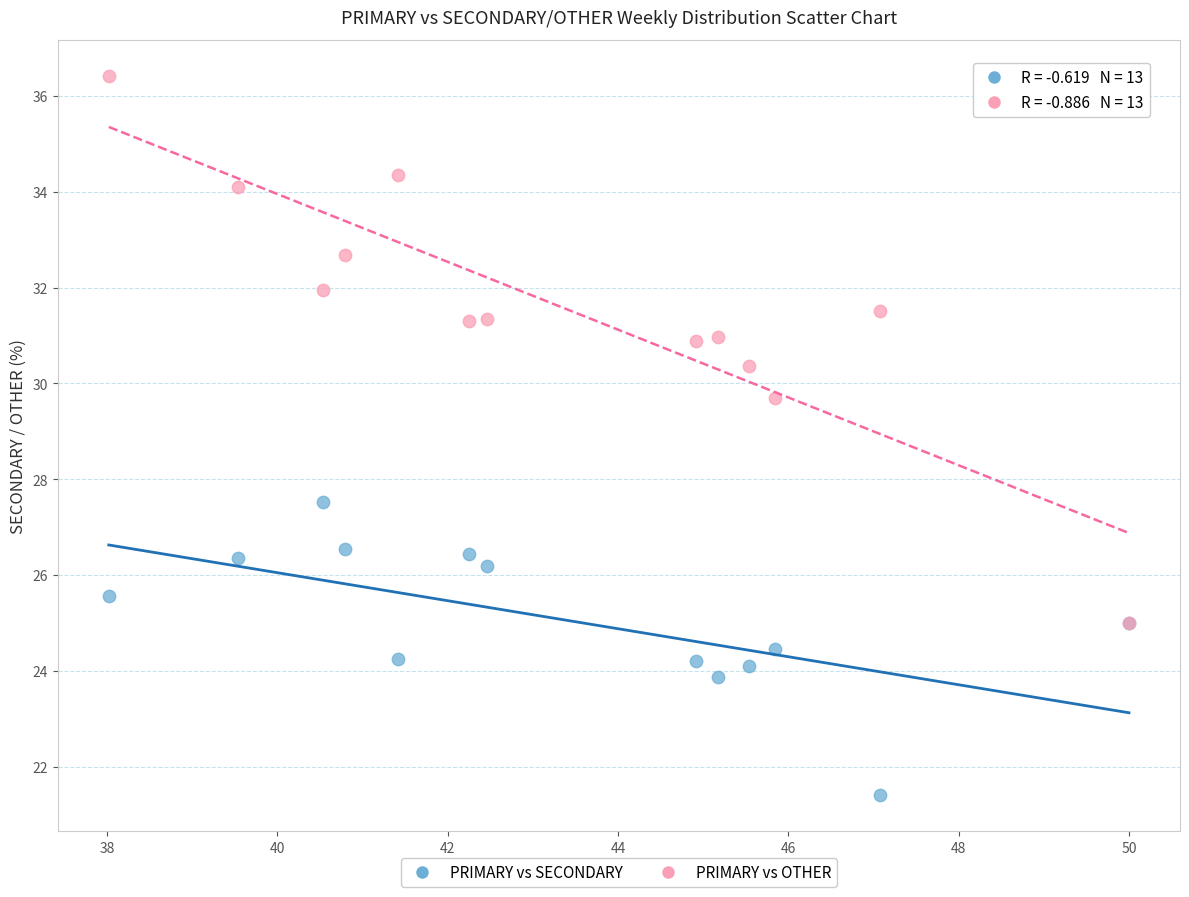

What are all the series names shown in the legend?

PRIMARY vs SECONDARY, PRIMARY vs OTHER